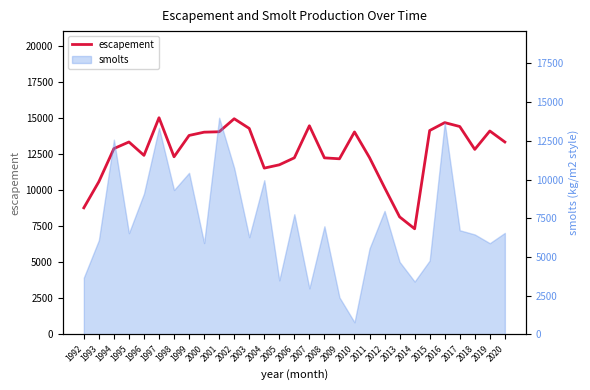

At which category does the data reach its first local valley?

1996